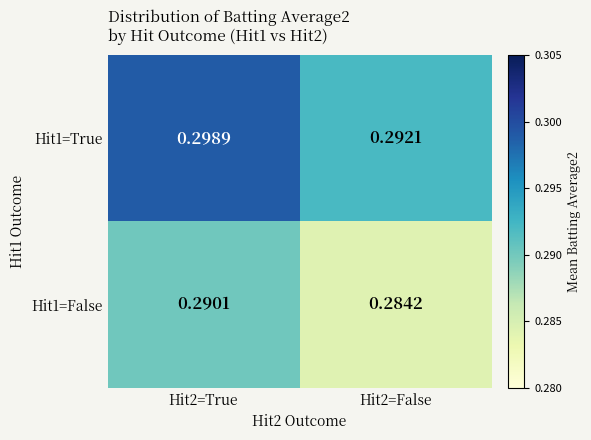

Which category has the lowest value across all series?

Hit2=False